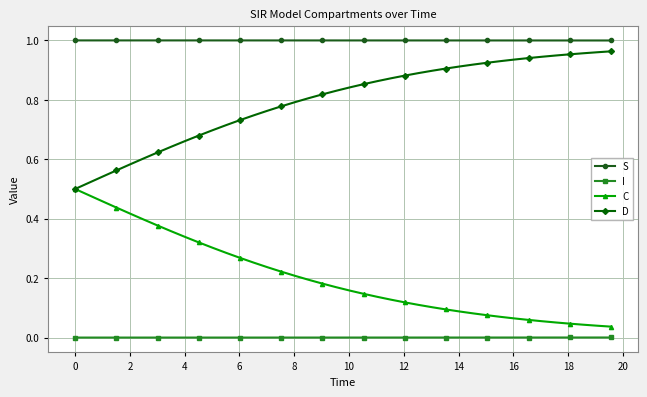

List the series in order of their overall mean, lowest first.

I, C, D, S